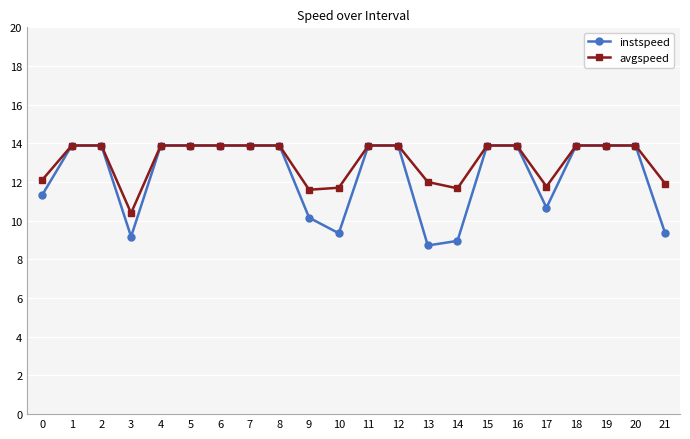

True or false: avgspeed has a value of 13.9 at 8.

True